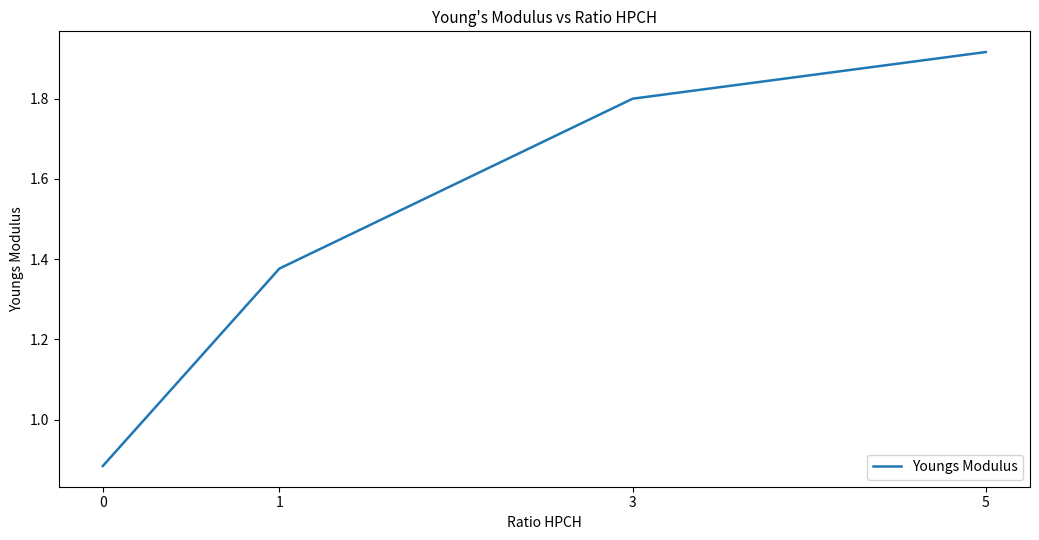

Is it true that the value at 0 is 1.4?

False